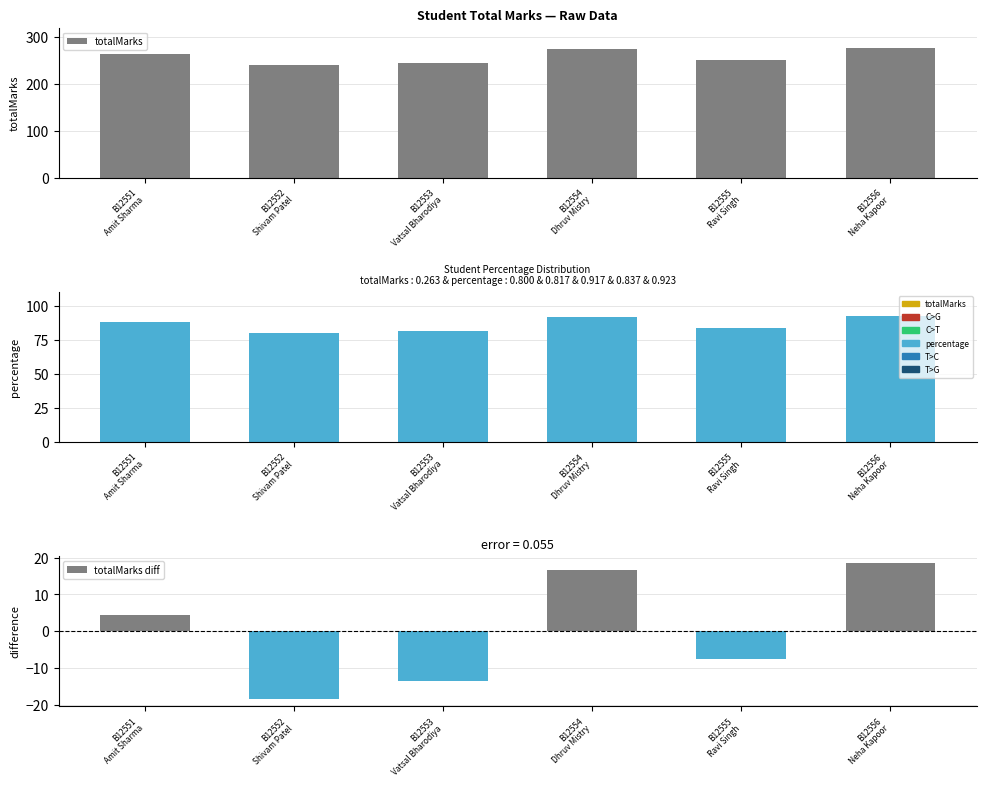

Which label corresponds to the smallest value in the chart?

B12552
Shivam Patel